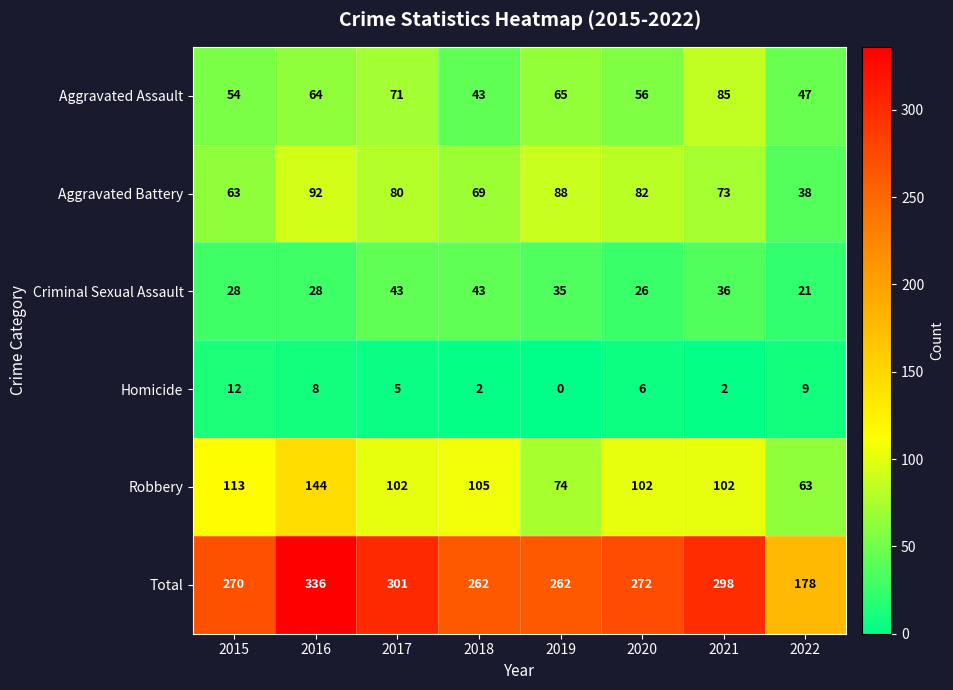

At which category is the sum across all series the highest?

2016